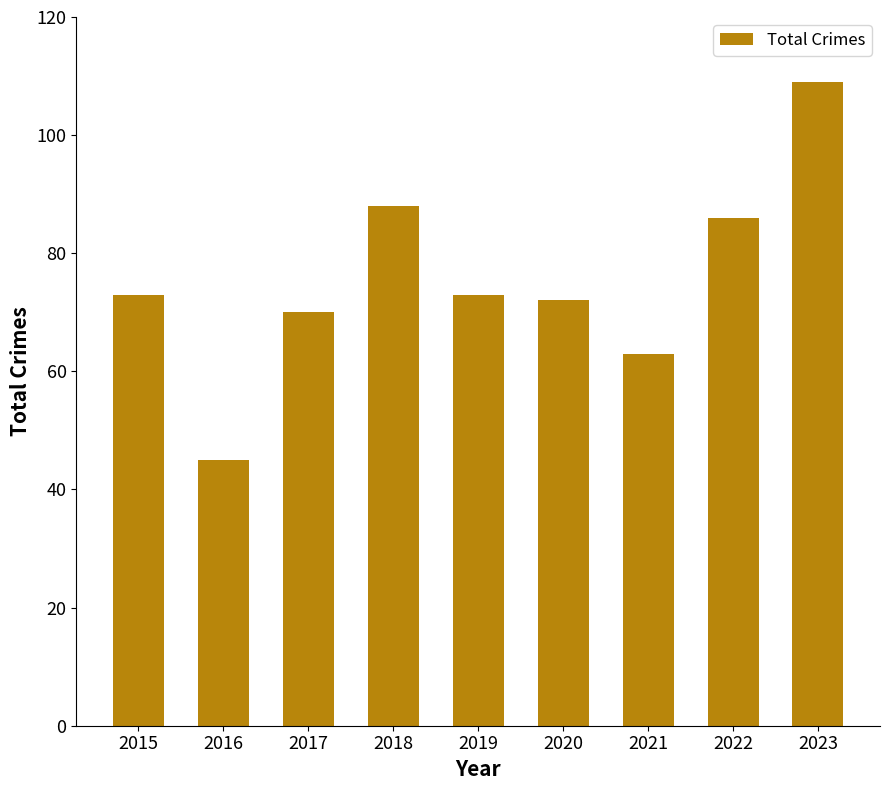

What is the sum of all values?

679